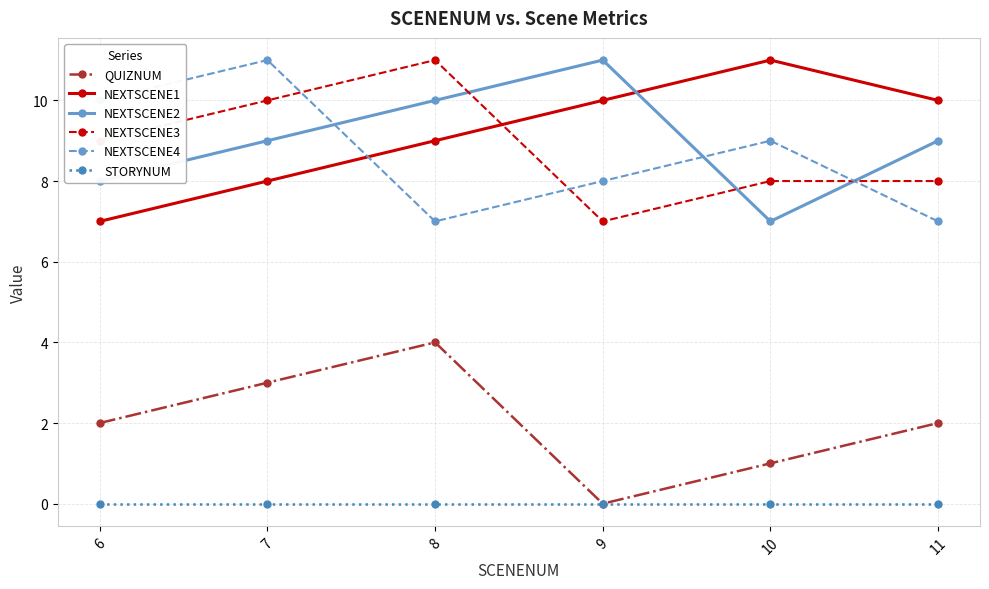

How many values in the NEXTSCENE3 series are below 9?

3